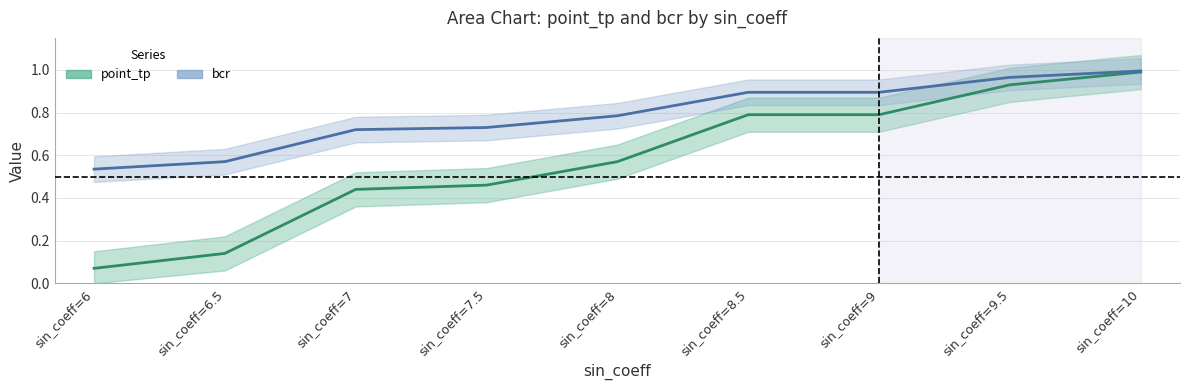

Reading left to right, extract all data points from this chart.

point_tp: sin_coeff=6=0.1	sin_coeff=6.5=0.1	sin_coeff=7=0.4	sin_coeff=7.5=0.5	sin_coeff=8=0.6	sin_coeff=8.5=0.8	sin_coeff=9=0.8	sin_coeff=9.5=0.9	sin_coeff=10=1.0
bcr: sin_coeff=6=0.5	sin_coeff=6.5=0.6	sin_coeff=7=0.7	sin_coeff=7.5=0.7	sin_coeff=8=0.8	sin_coeff=8.5=0.9	sin_coeff=9=0.9	sin_coeff=9.5=1.0	sin_coeff=10=1.0